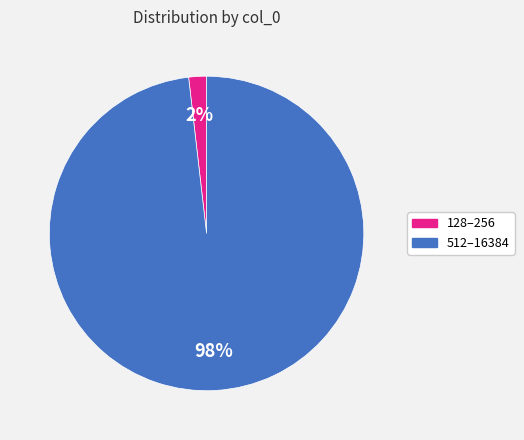

To the nearest percent, what is the difference between the largest and smallest slice percentages?

96%